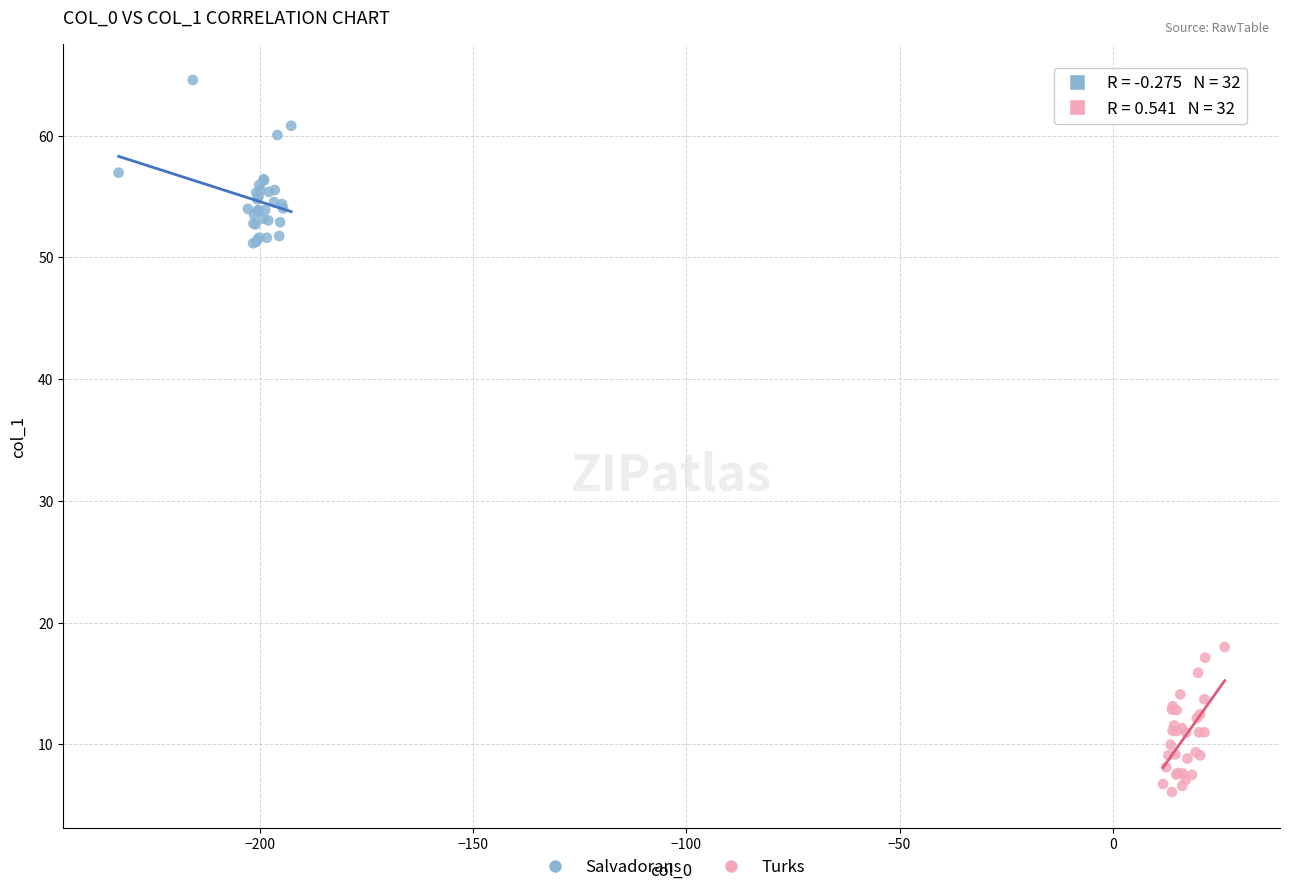

Which series reaches the maximum Y coordinate?

Salvadorans